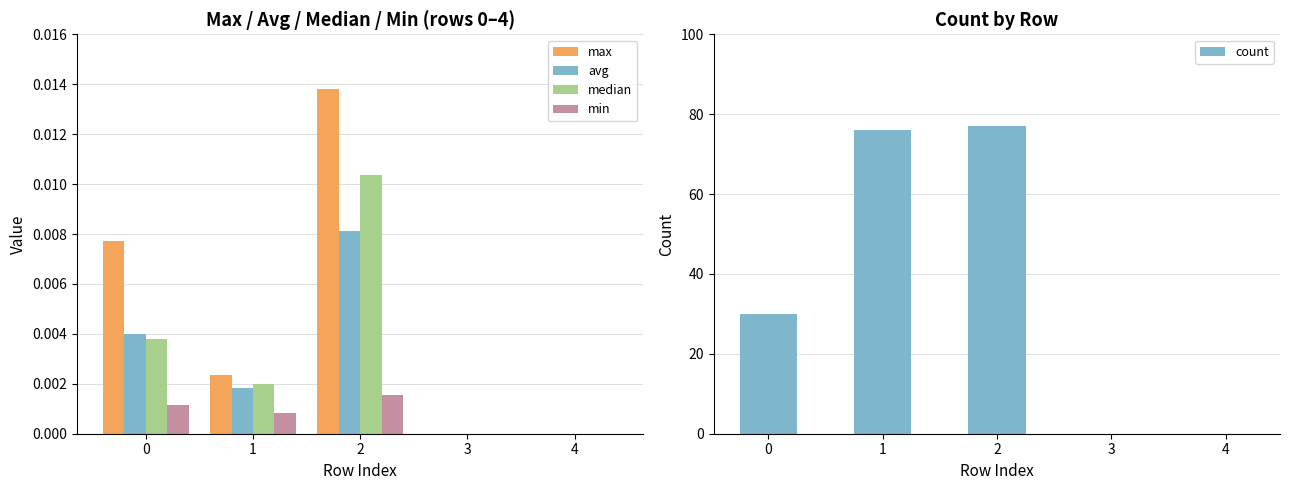

Reading left to right, list all the values displayed in this chart.

max: 0.0	0.0	0.0	0.0	0.0
avg: 0.0	0.0	0.0	0.0	0.0
median: 0.0	0.0	0.0	0.0	0.0
min: 0.0	0.0	0.0	0.0	0.0
count: 30.0	76.0	77.0	0.0	0.0